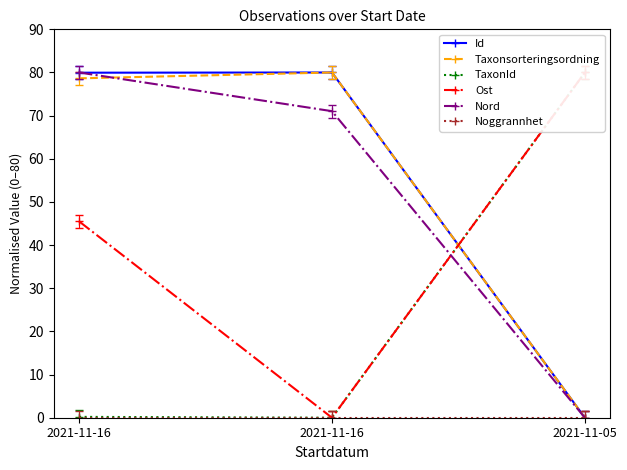

What is the greatest value displayed?

80.0